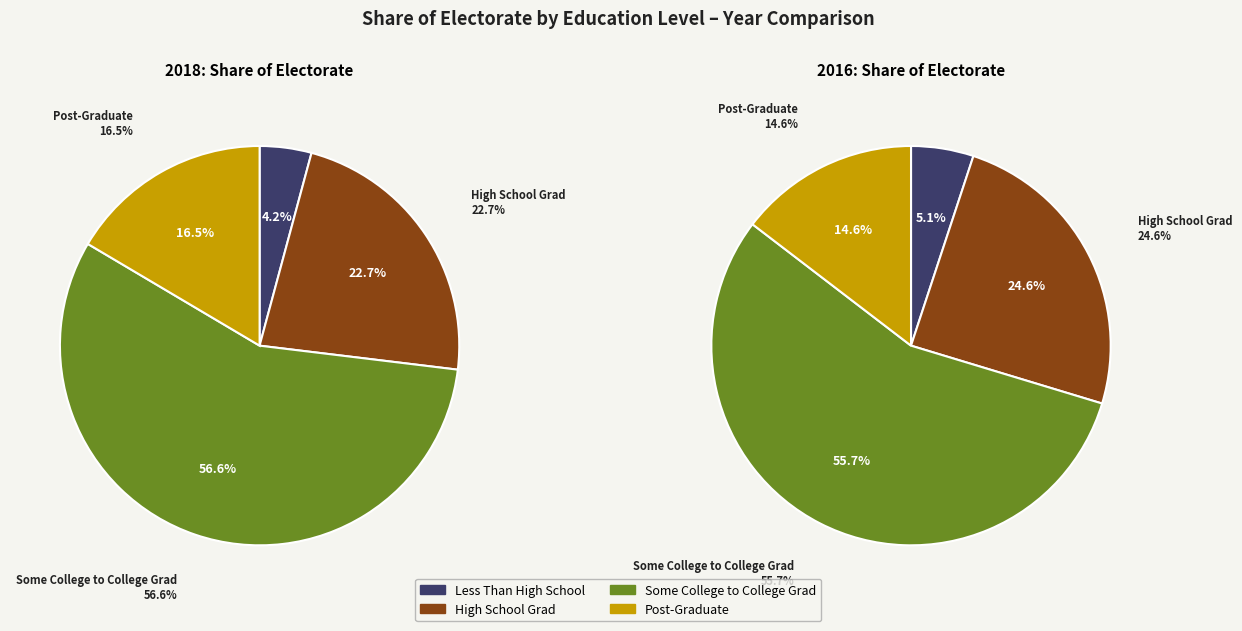

Do values_2016 and 3 together represent more than half of the pie?

No